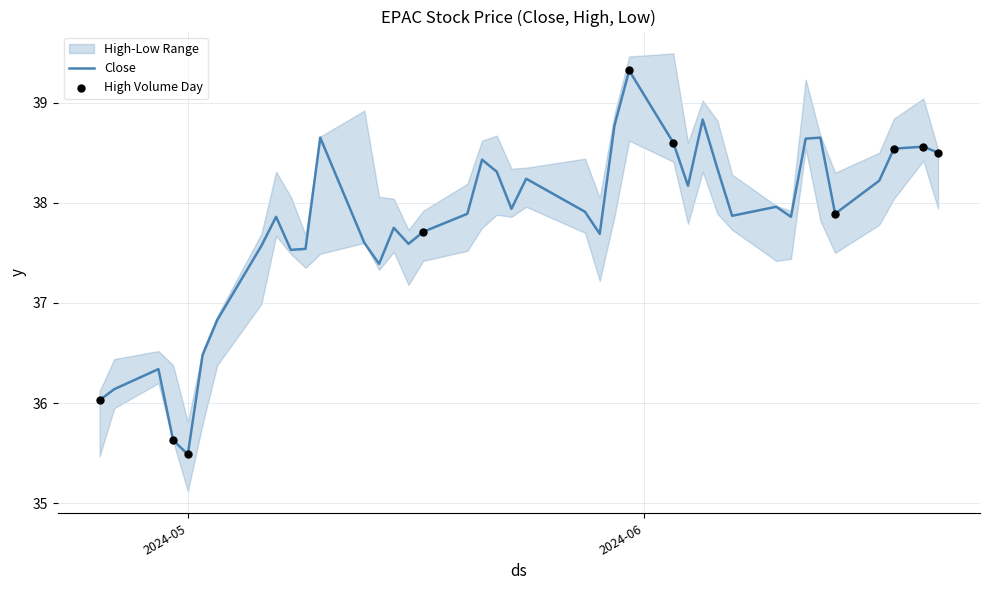

At how many categories does at least one series exceed 38?

27